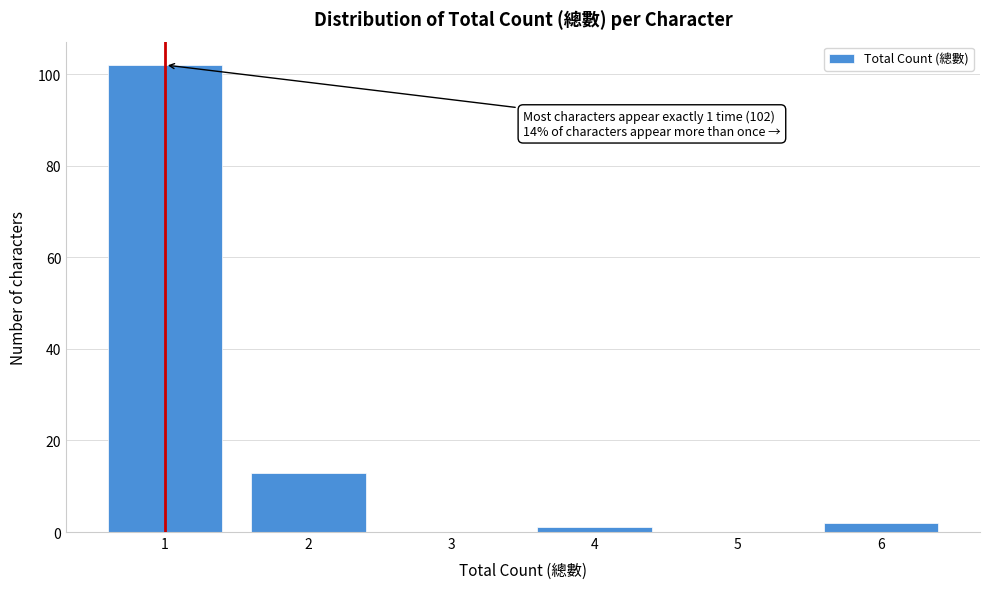

Reading right to left, list all the values displayed in this chart.

6=2	5=0	4=1	3=0	2=13	1=102